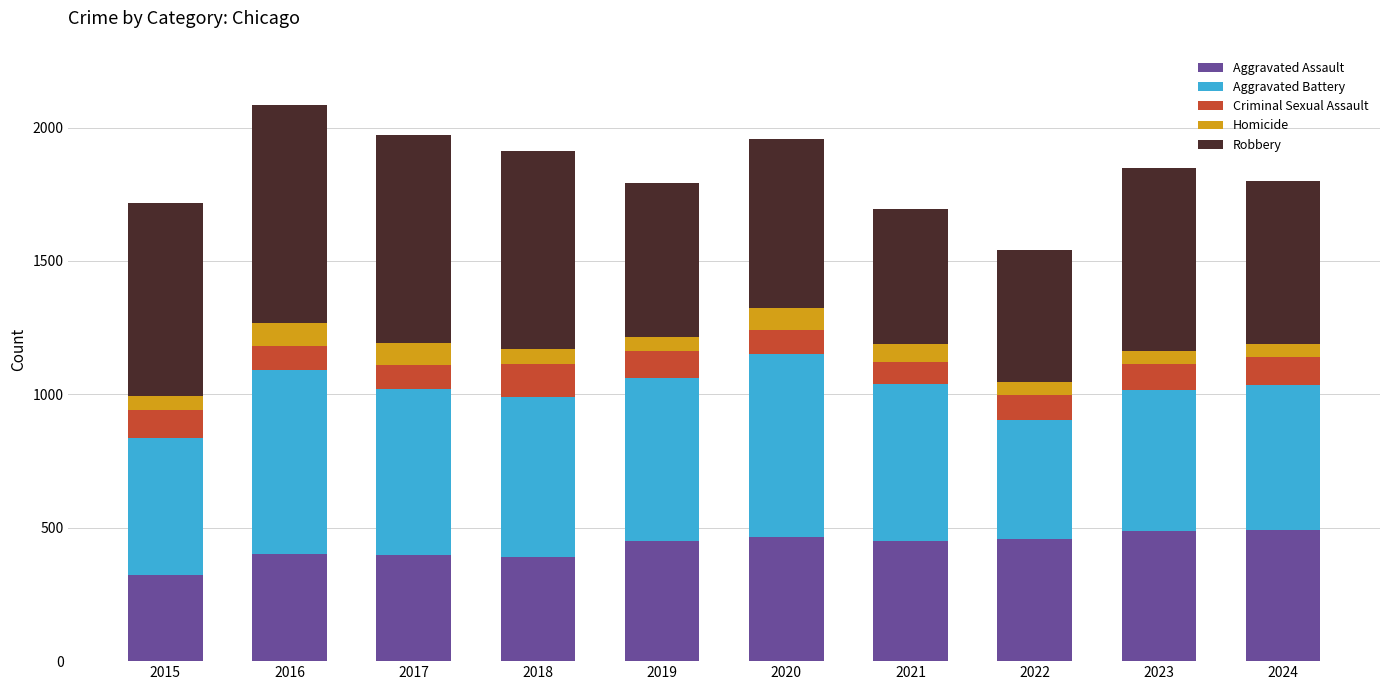

Are the bars grouped side by side (vs. stacked)?

No